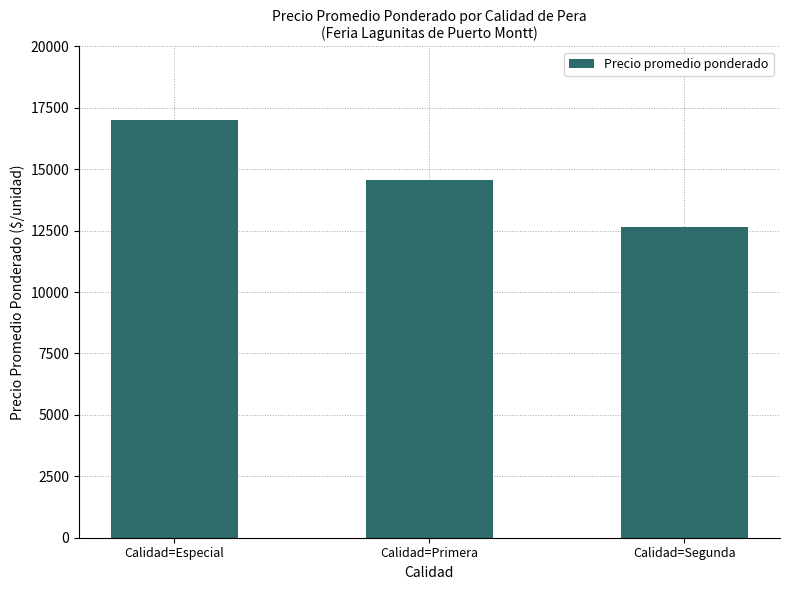

What is the minimum value shown in the chart?

12666